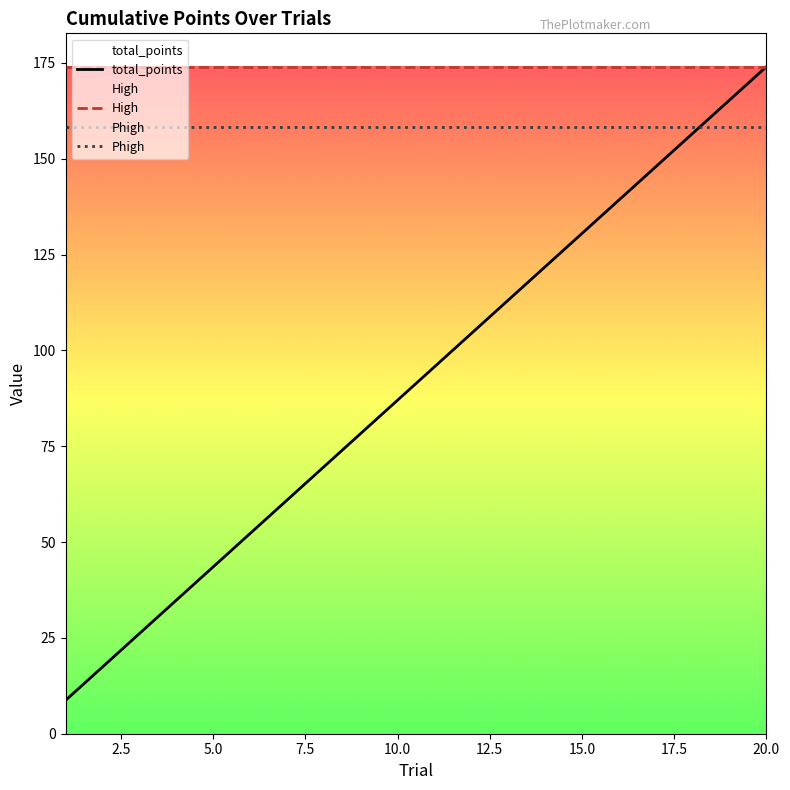

True or false: Phigh and High cross at least once.

False